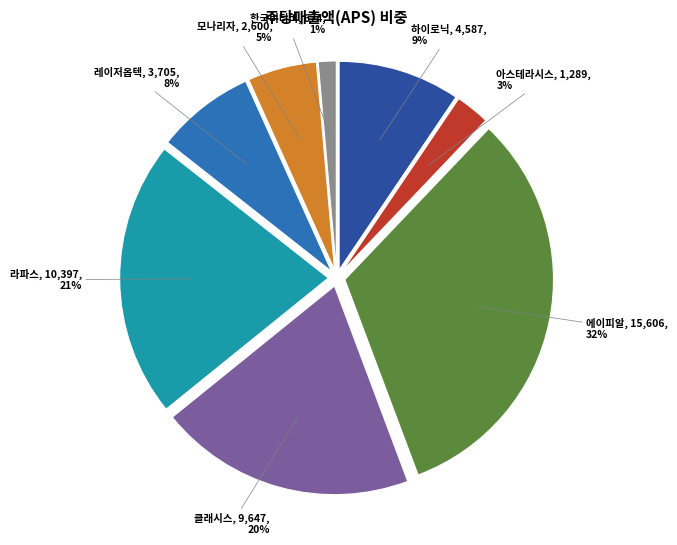

Does any single category account for the majority?

No